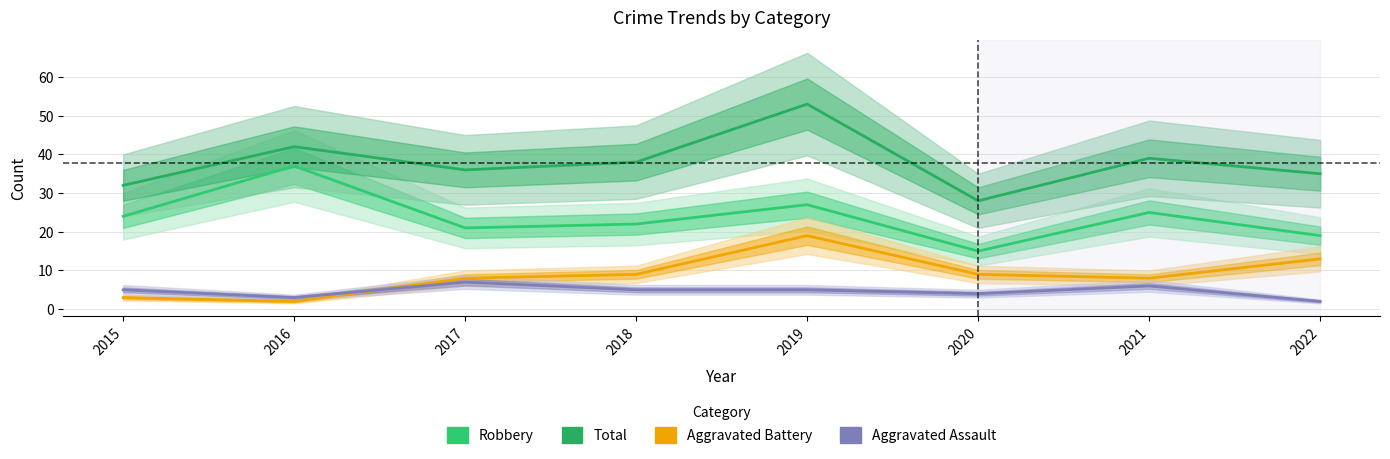

At which label does Aggravated Battery first exceed 9?

2019